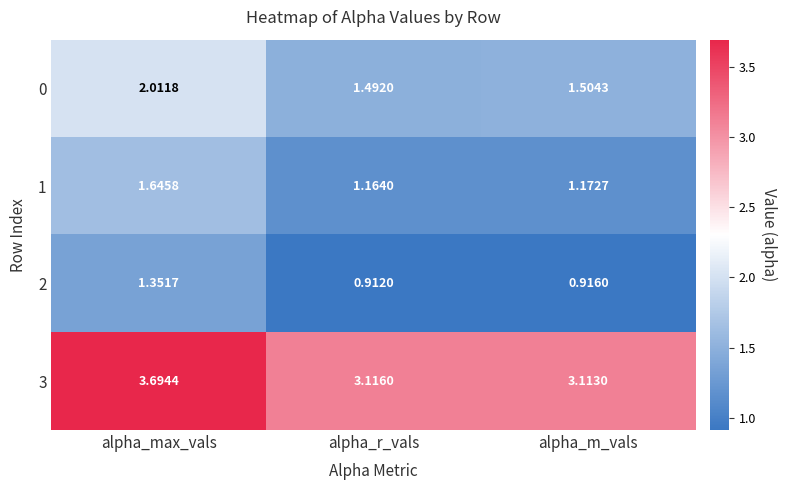

Rank the categories by 1 value from highest to lowest.

alpha_max_vals, alpha_m_vals, alpha_r_vals